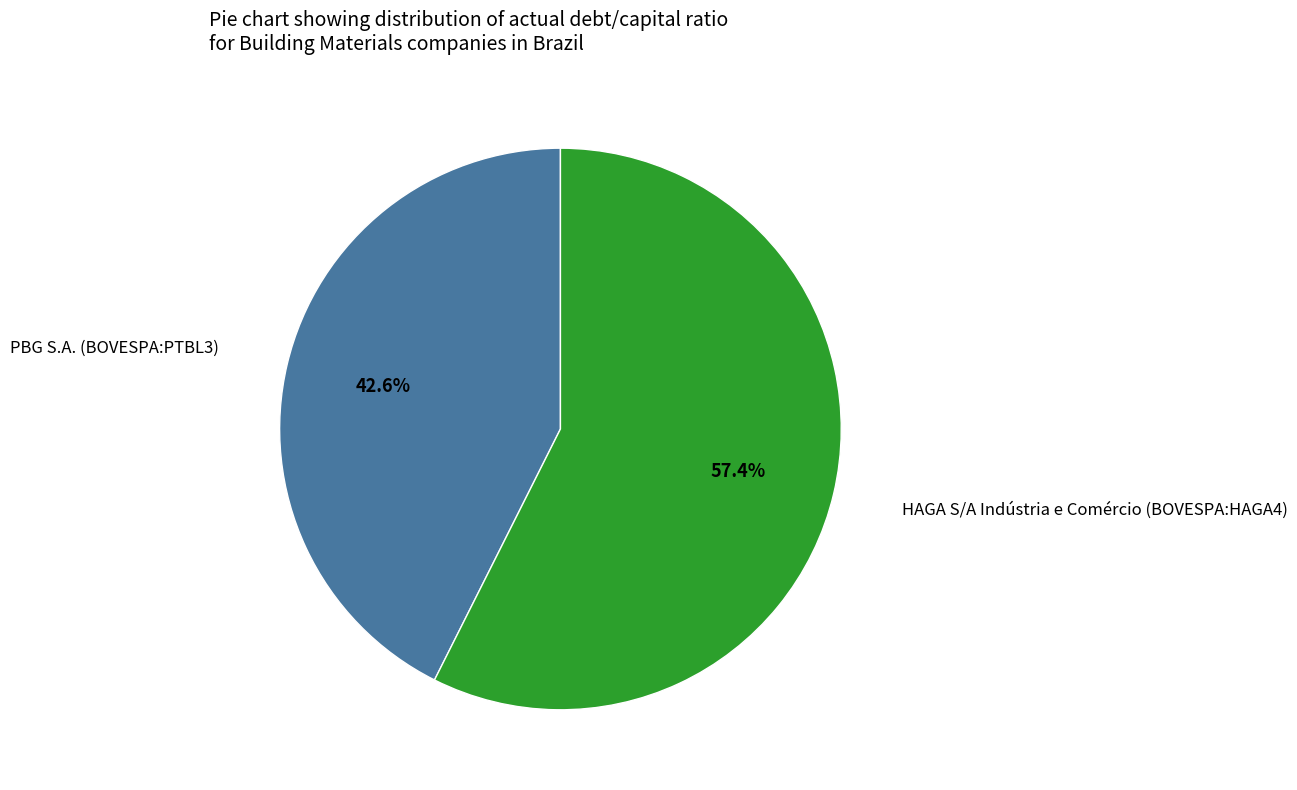

Is there any slice that represents more than half of the pie?

Yes